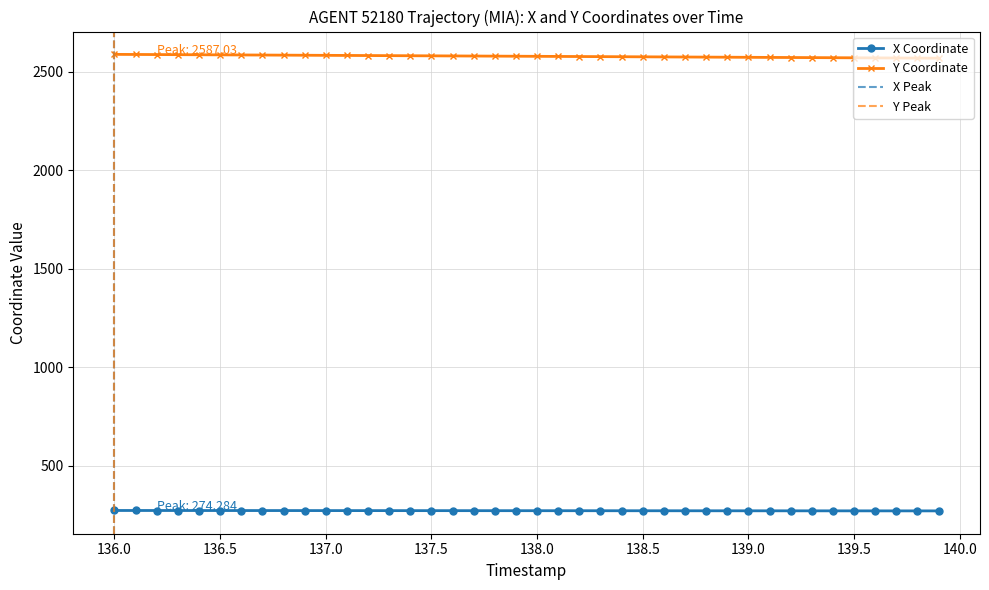

Which series has the largest total across all categories?

Y